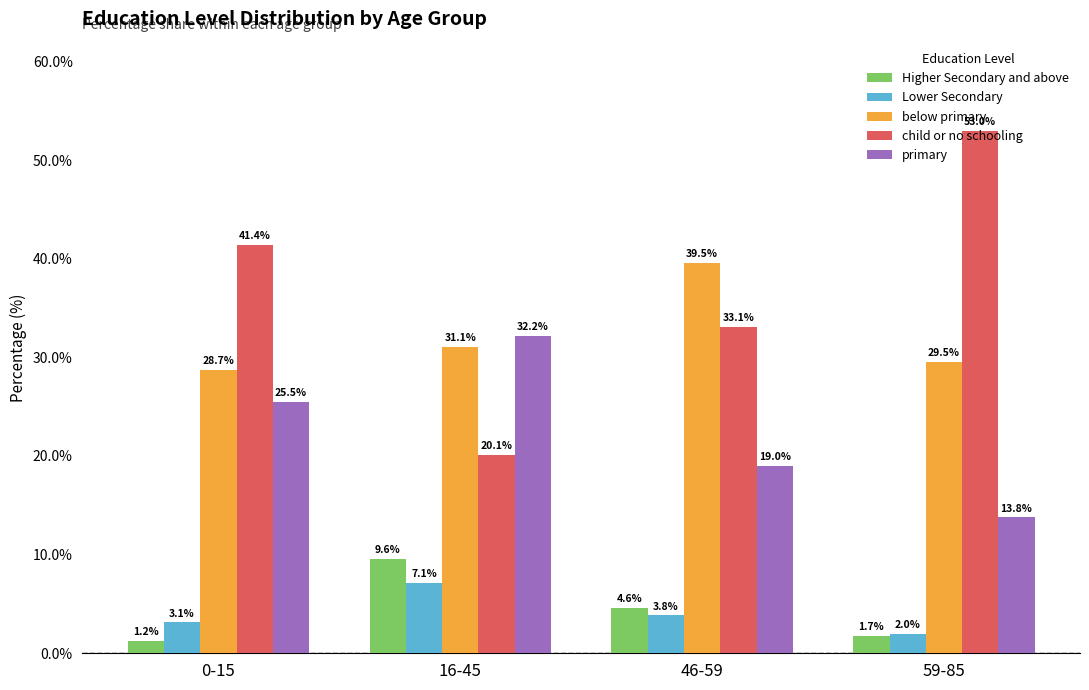

What is the approximate value of Lower Secondary at 0-15?

3.1